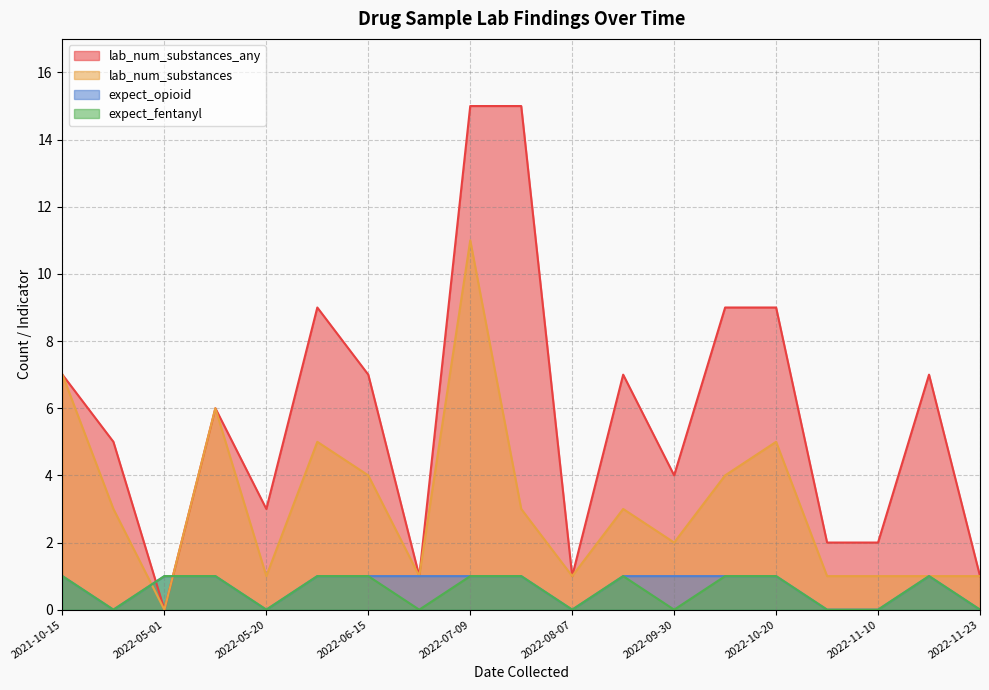

What are all the series names shown in the legend?

lab_num_substances_any, lab_num_substances, expect_opioid, expect_fentanyl